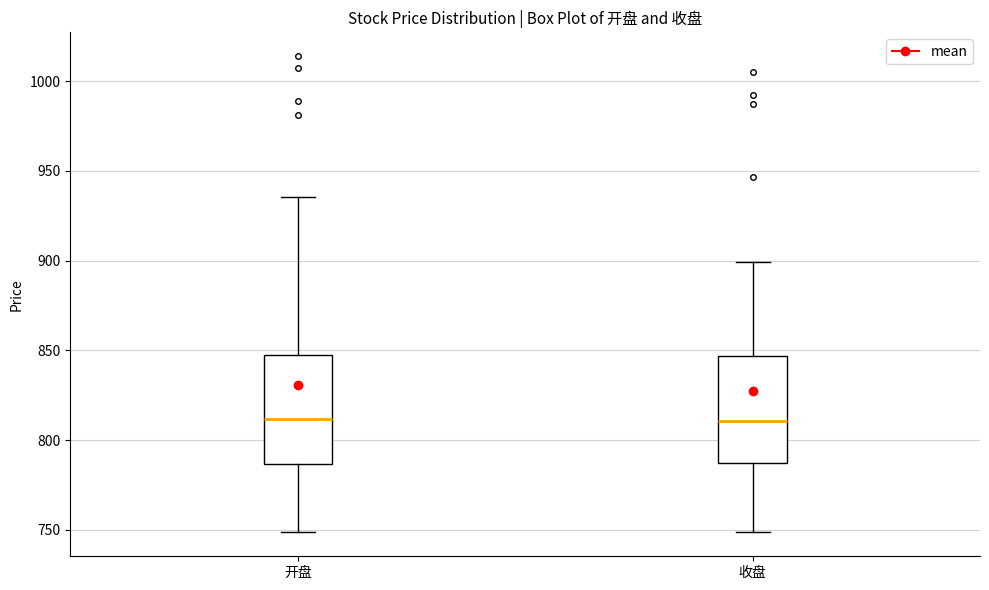

Reading left to right, read every box against the y-axis: the position of its median line, the range the box covers, and the ends of its whiskers. The values are not printed on the chart, so give them approximately, as read against the axis.

开盘: median 810, box 785 to 845, whiskers 750 to 935
收盘: median 810, box 790 to 845, whiskers 750 to 900